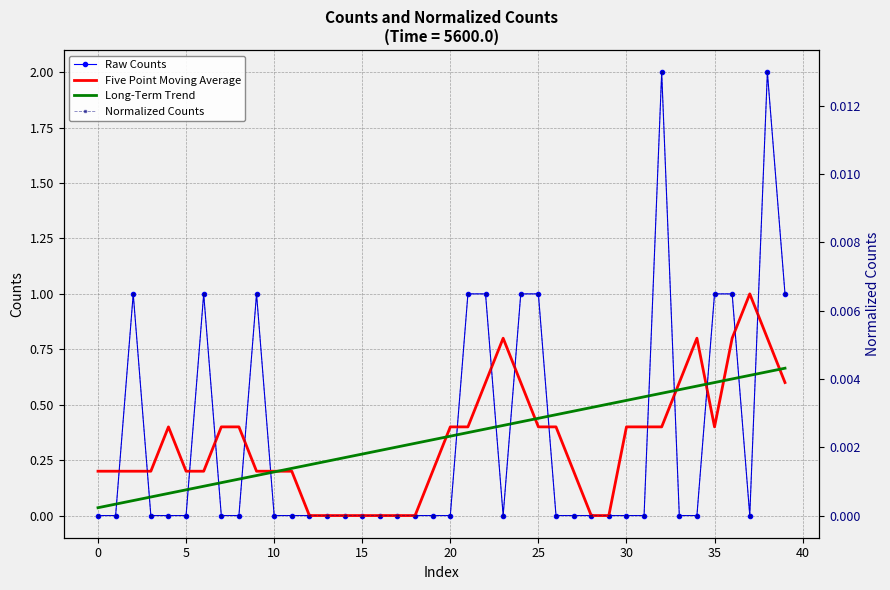

What is the spread (max minus min) of values at 12?

0.2